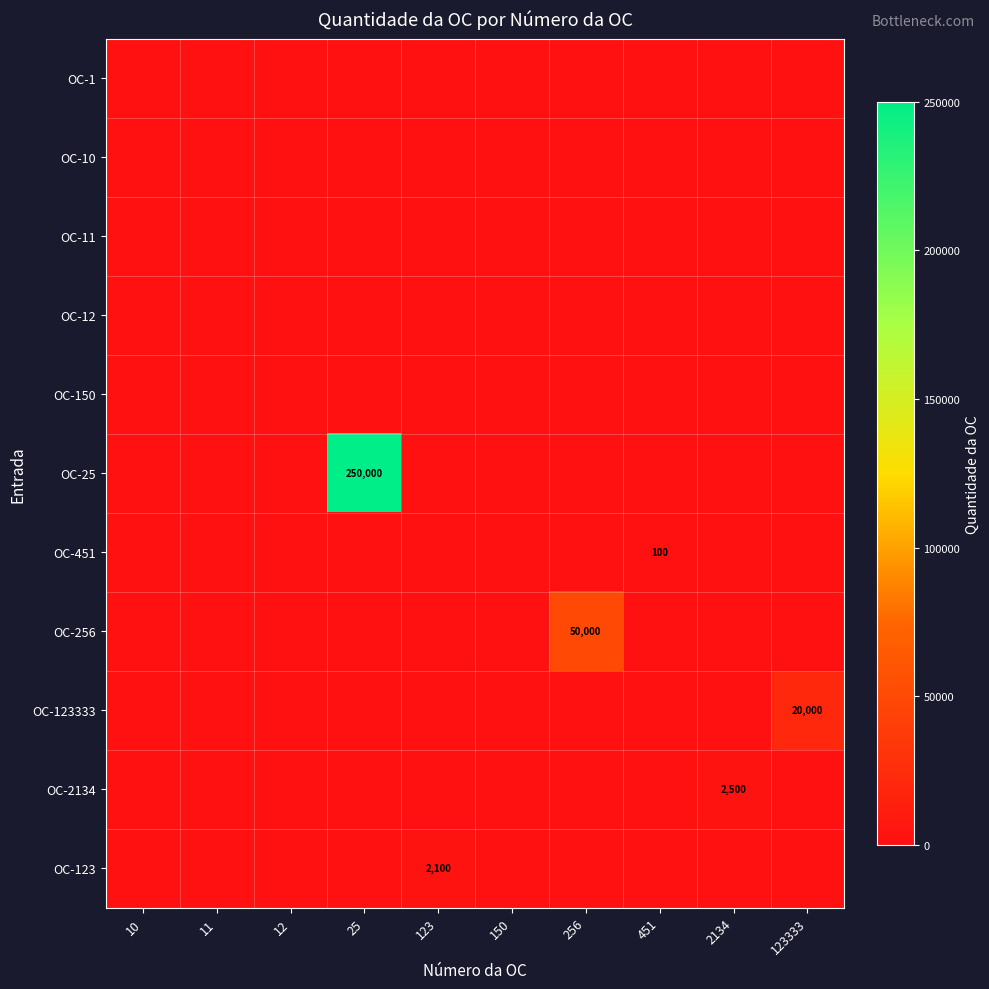

At which label does OC-25 reach its peak?

25